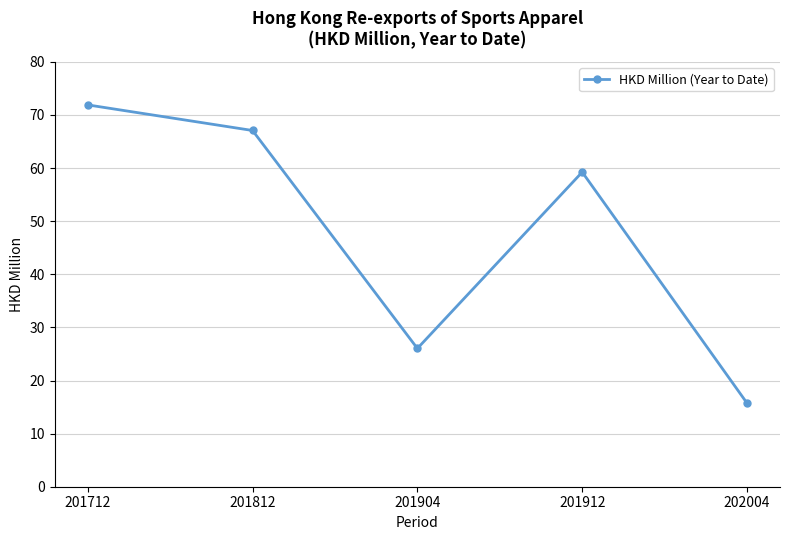

The value at 201712 is 110.8. True or false?

False